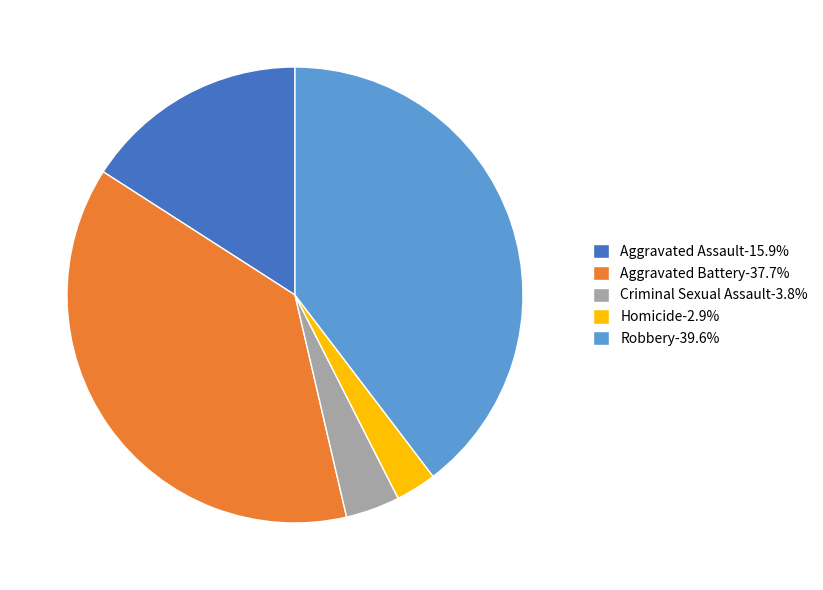

Does Criminal Sexual Assault-3.8% account for over 50% of the chart?

No